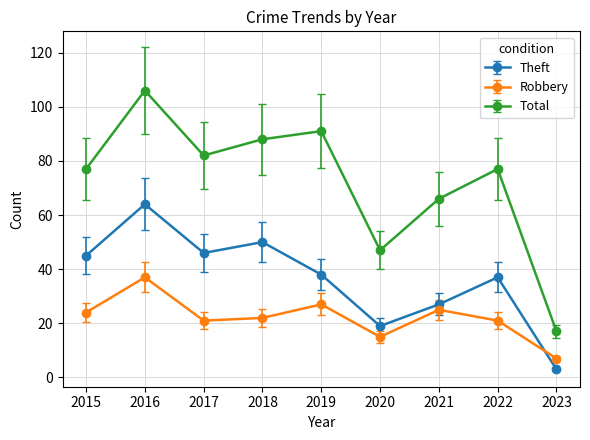

What is the difference between the second highest and second lowest values in the Theft series?

31